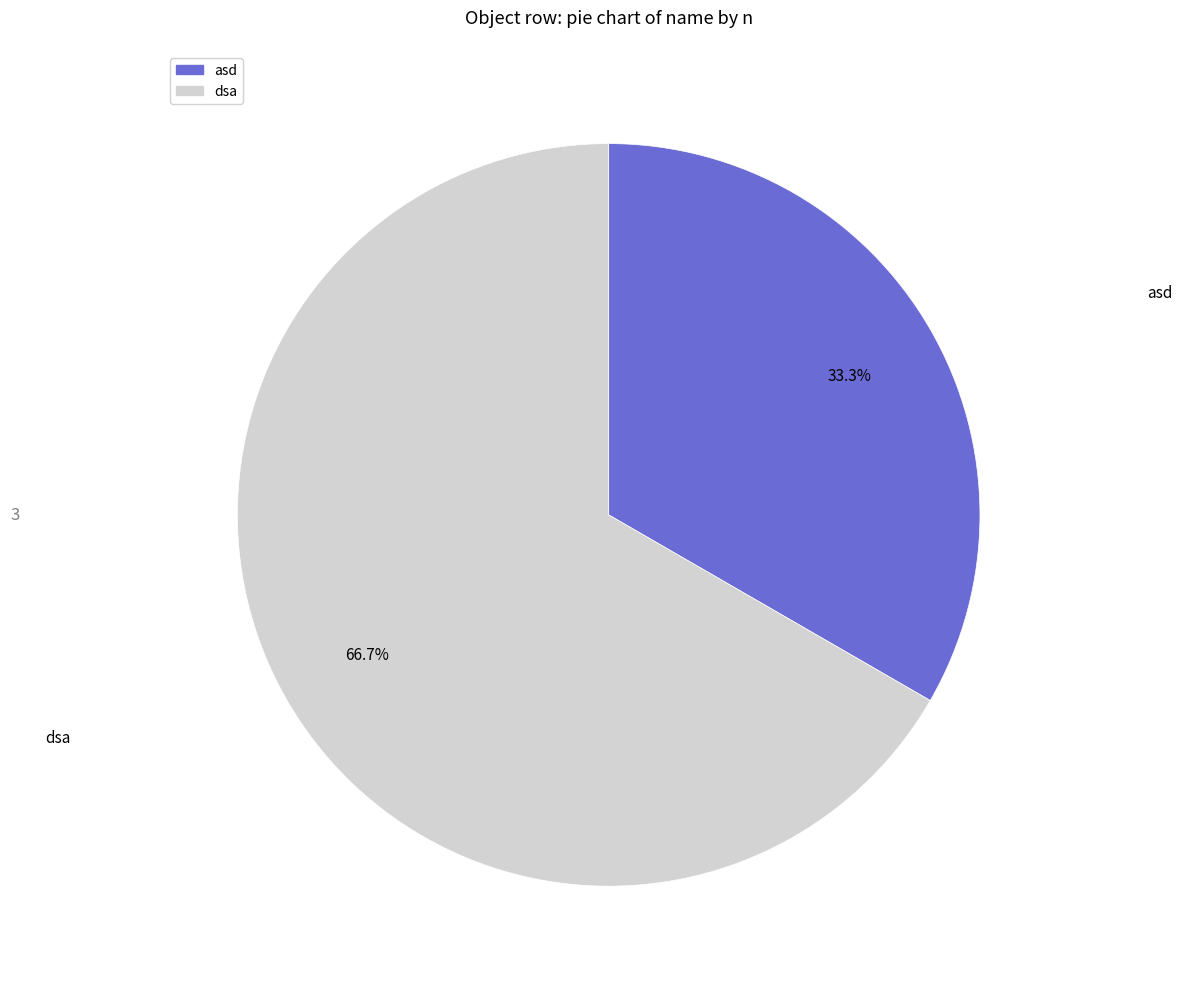

Which has a higher value, dsa or asd?

dsa